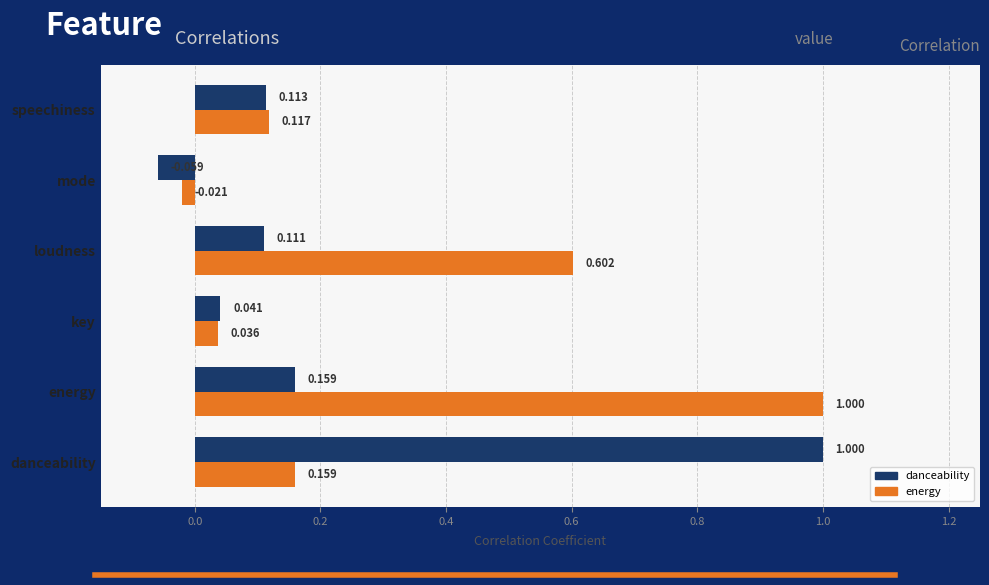

Rank the categories by danceability value from lowest to highest.

mode, key, loudness, speechiness, energy, danceability